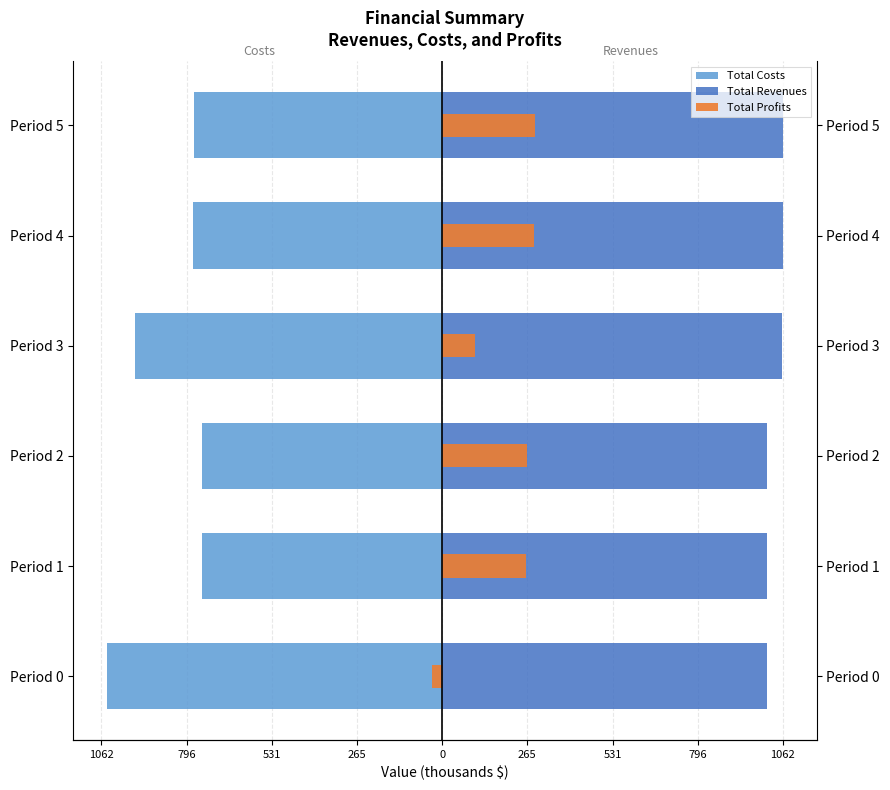

Which series has the widest spread of values?

Total Profits